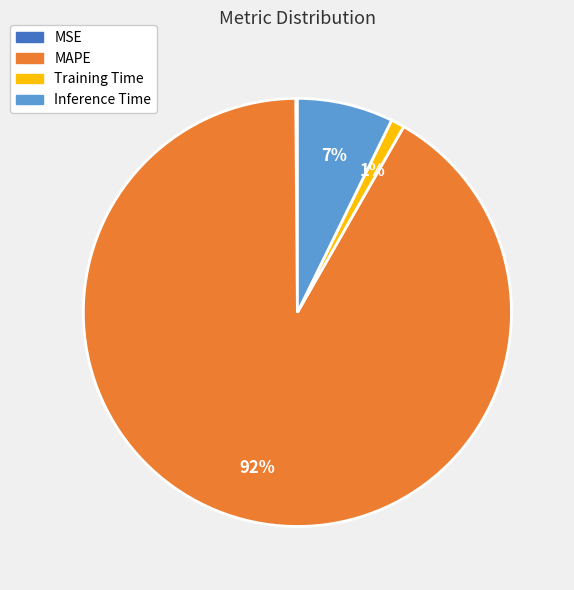

Is there a majority slice in this chart?

Yes